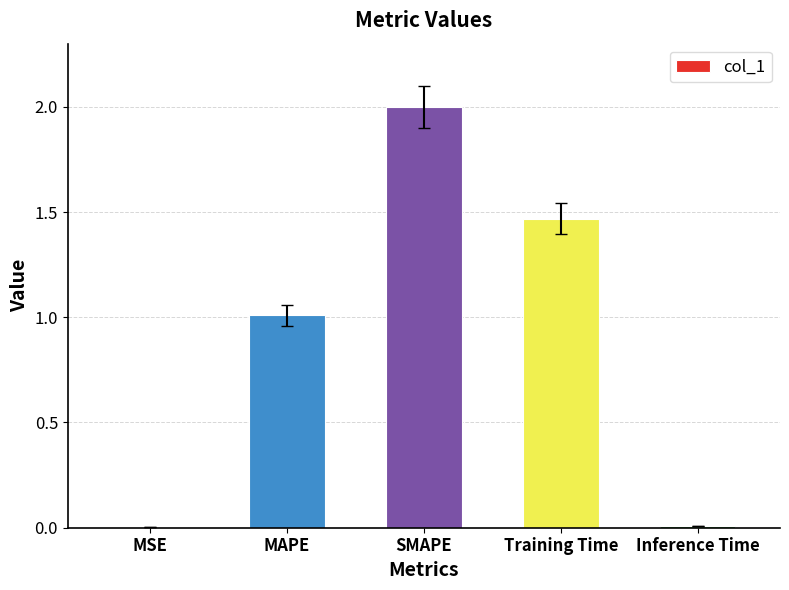

What value does the data have at SMAPE?

2.0